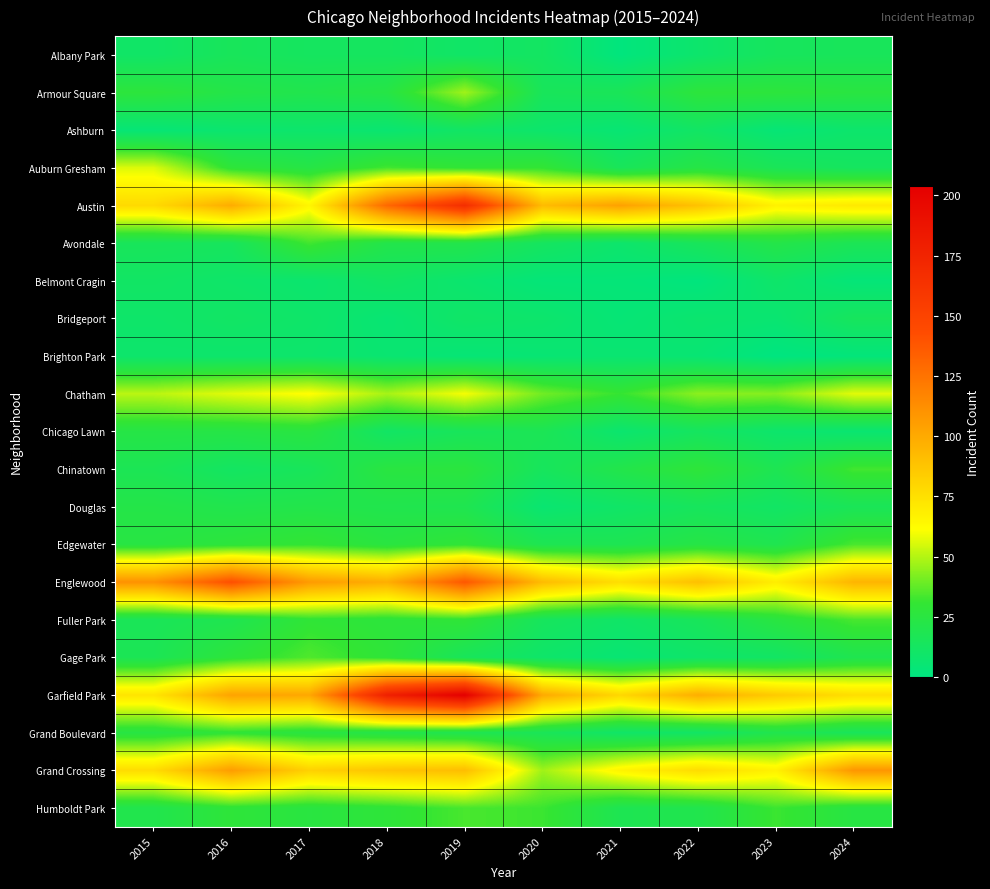

What is the total value across all series at 2022?

628